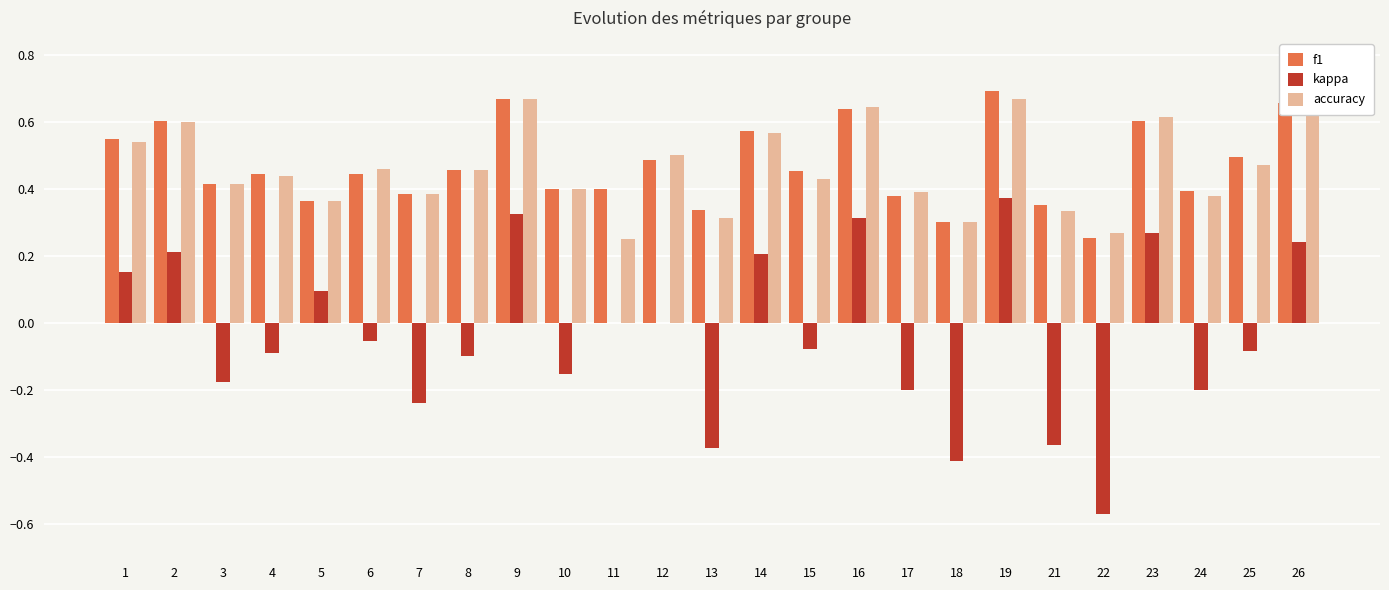

The value of kappa at 23 is 0.4. True or false?

False